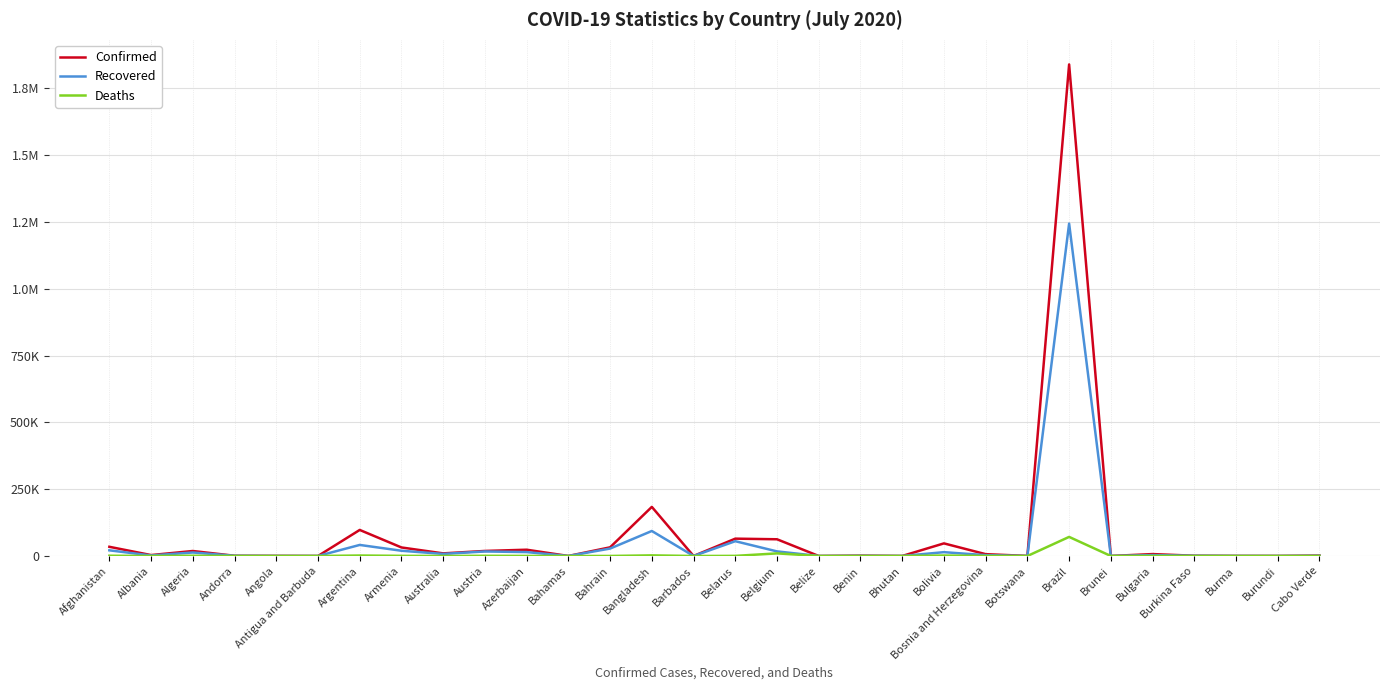

At which label does Recovered first exceed 3115?

Afghanistan